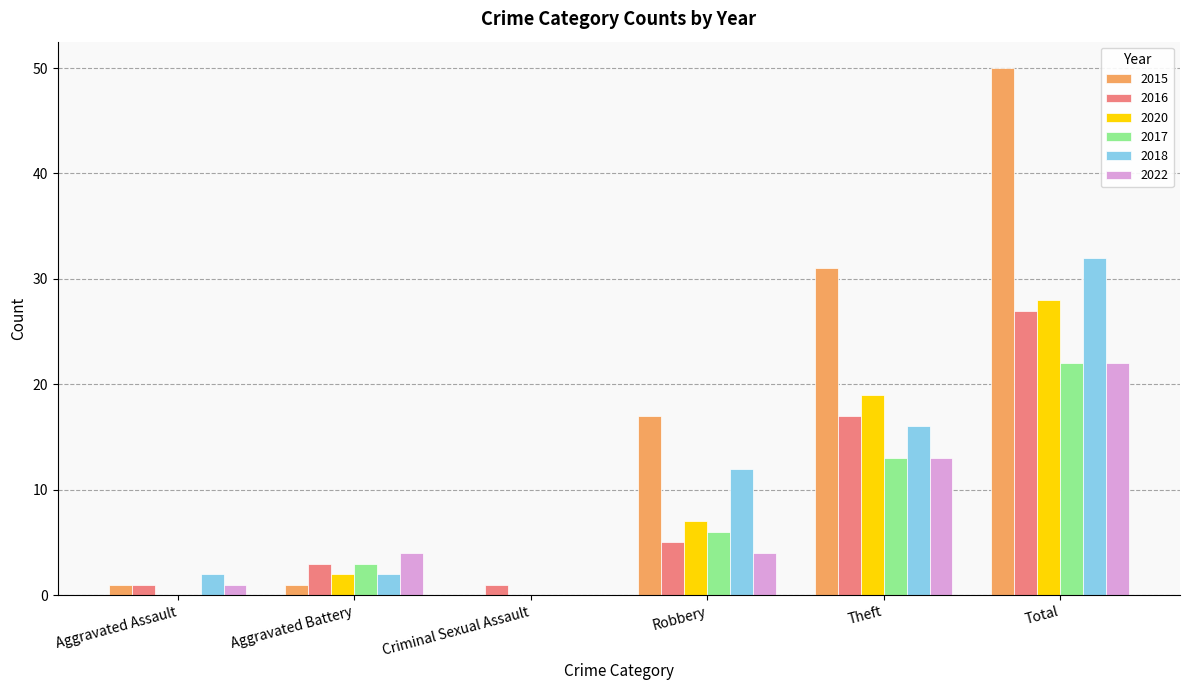

What is the difference between the 2016 values at Total and Aggravated Assault?

26